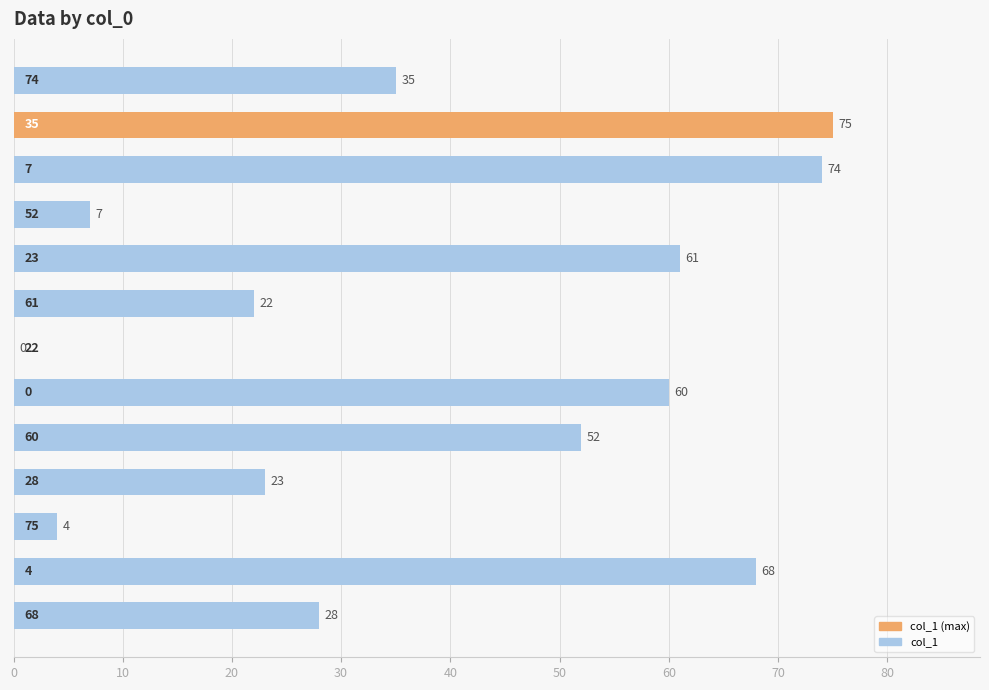

What is the sum of all values?

509